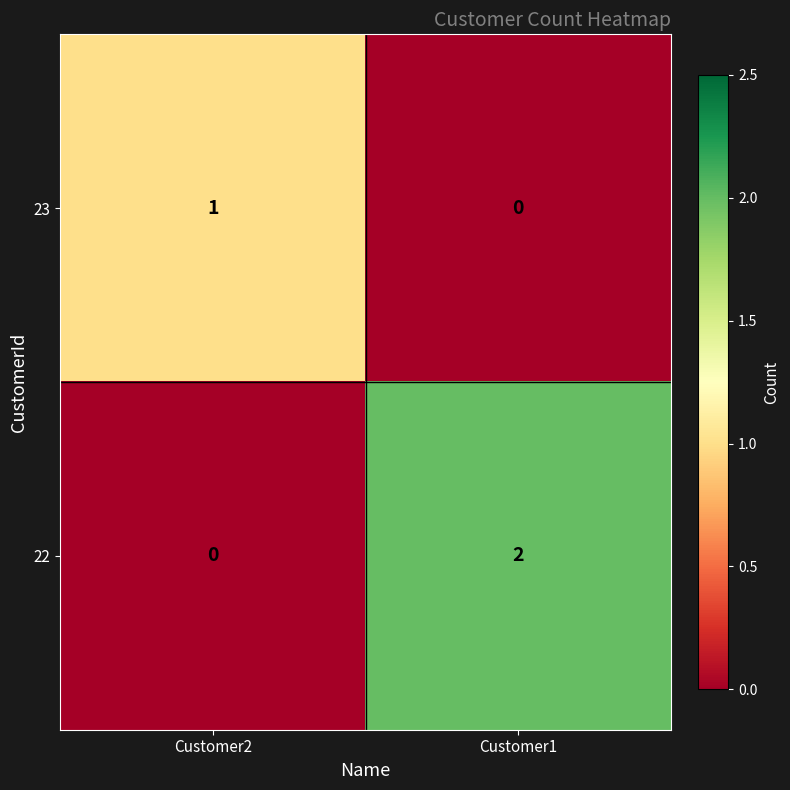

List the series in order of their overall mean, lowest first.

23, 22